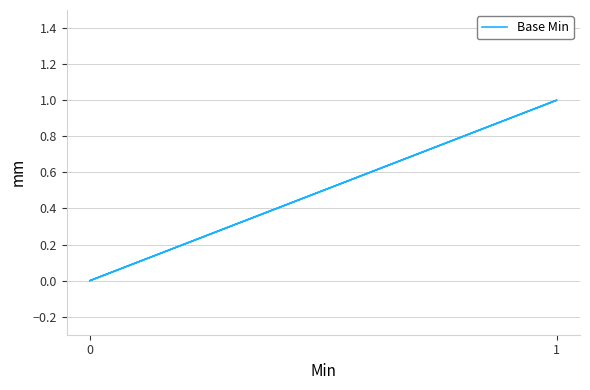

Is it true that the value at 0 is 1?

False